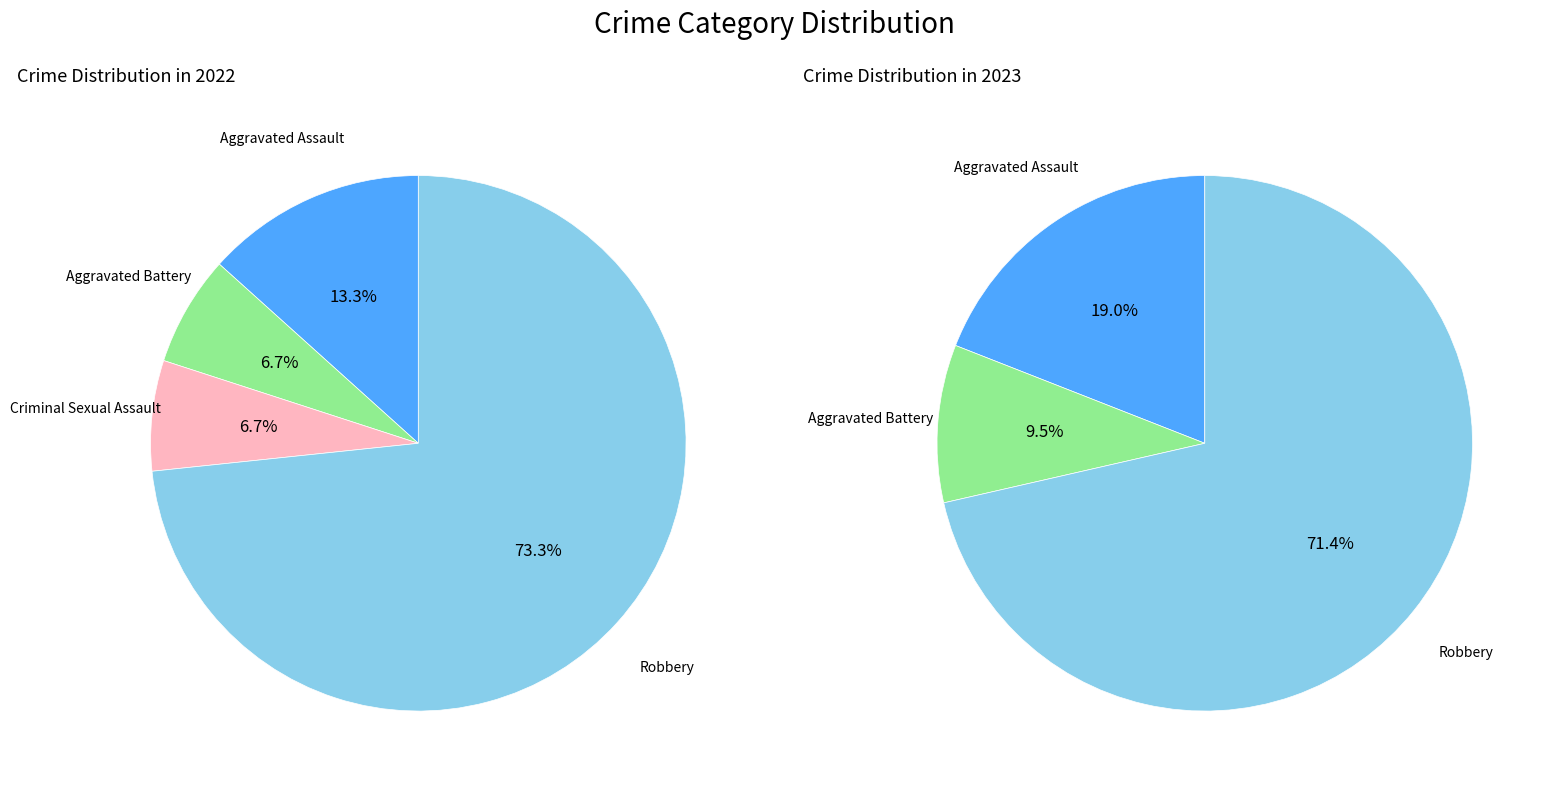

Is it true that values_2023 is 24% of the pie?

False